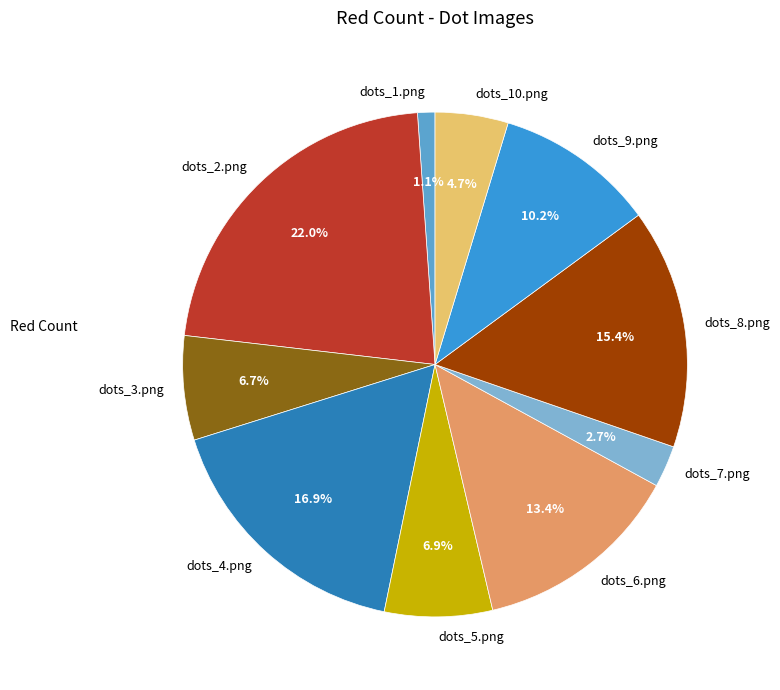

What percentage is the dots_5.png slice, to the nearest percent?

7%